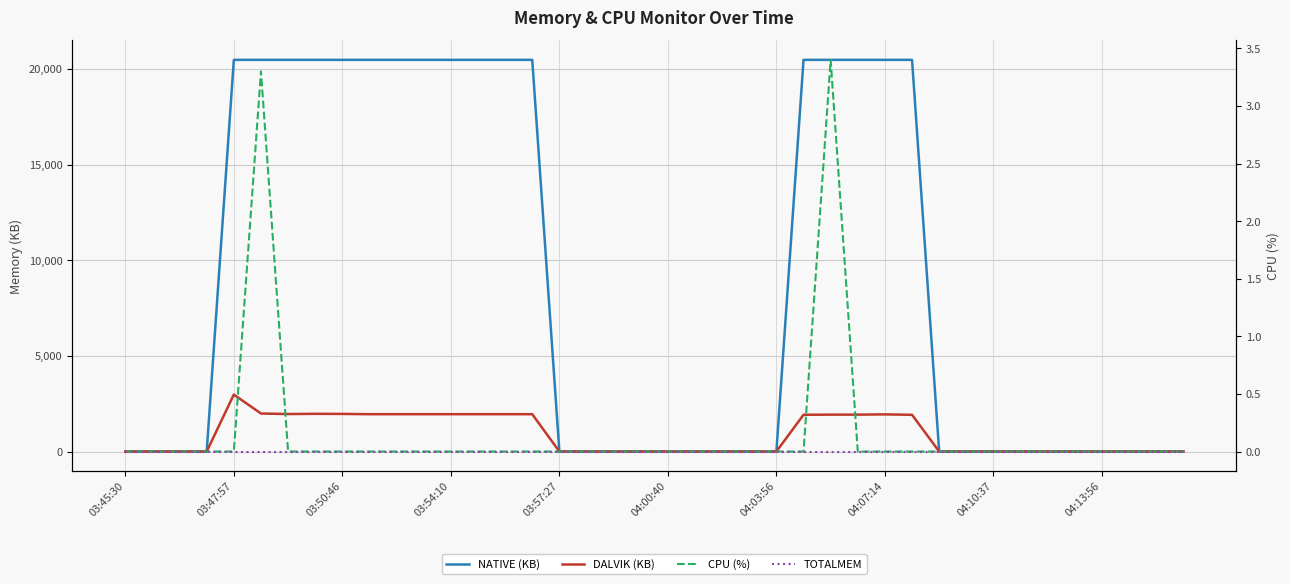

True or false: CPU (%) and TOTALMEM intersect in this chart.

False